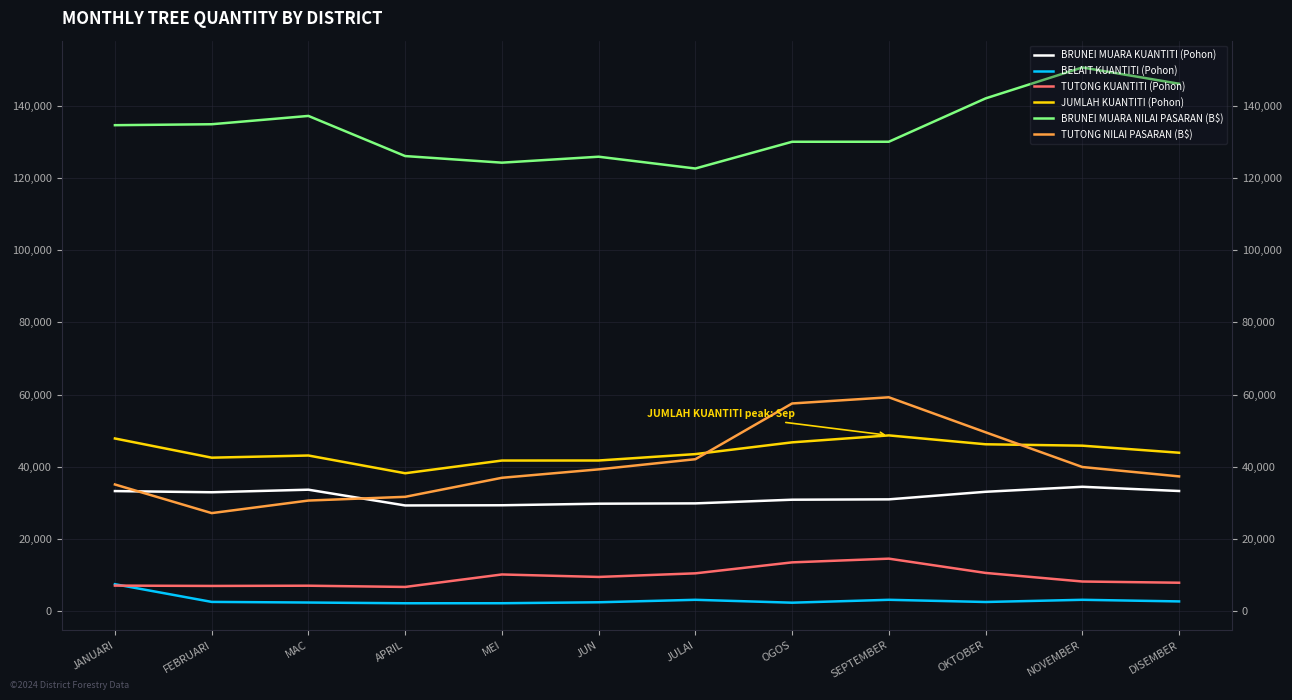

True or false: BRUNEI MUARA NILAI PASARAN (B$) and JUMLAH KUANTITI (Pohon) intersect in this chart.

False